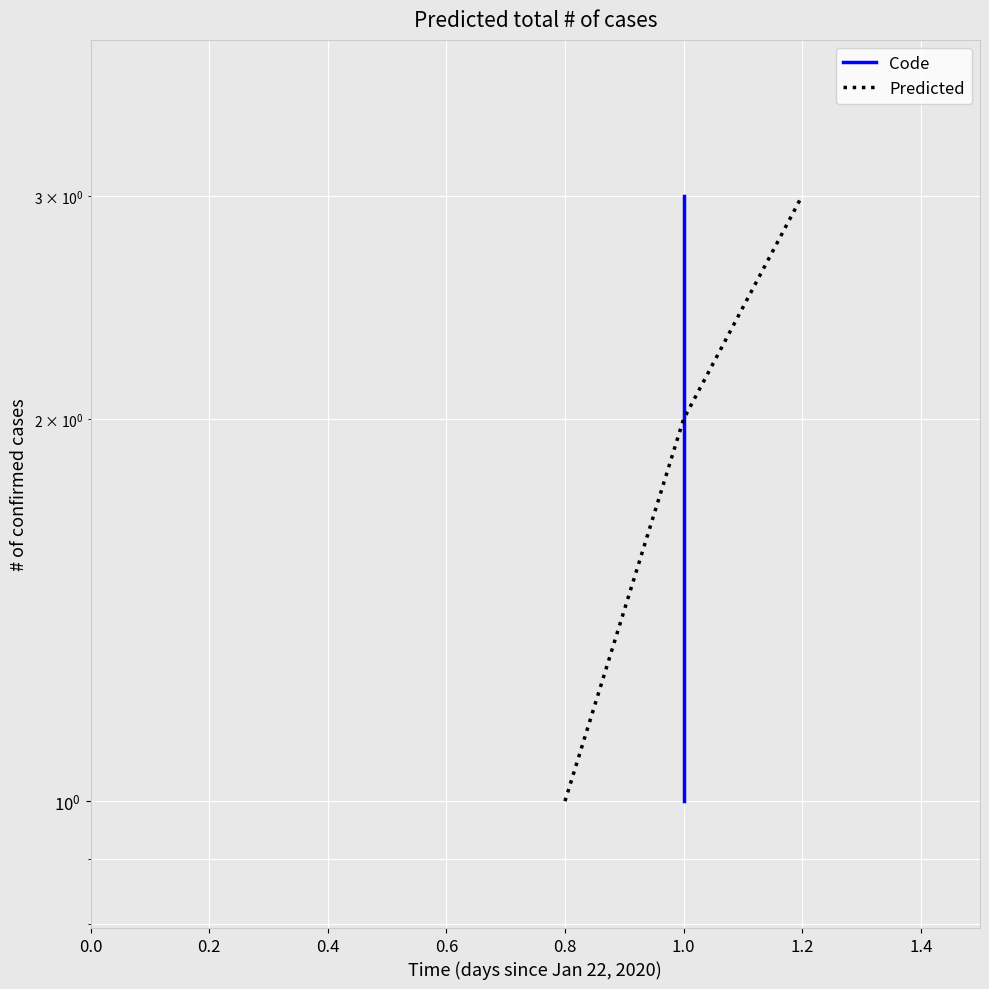

Reading left to right, extract all data points from this chart.

Code: 1	2	3
Predicted: 1	2	3